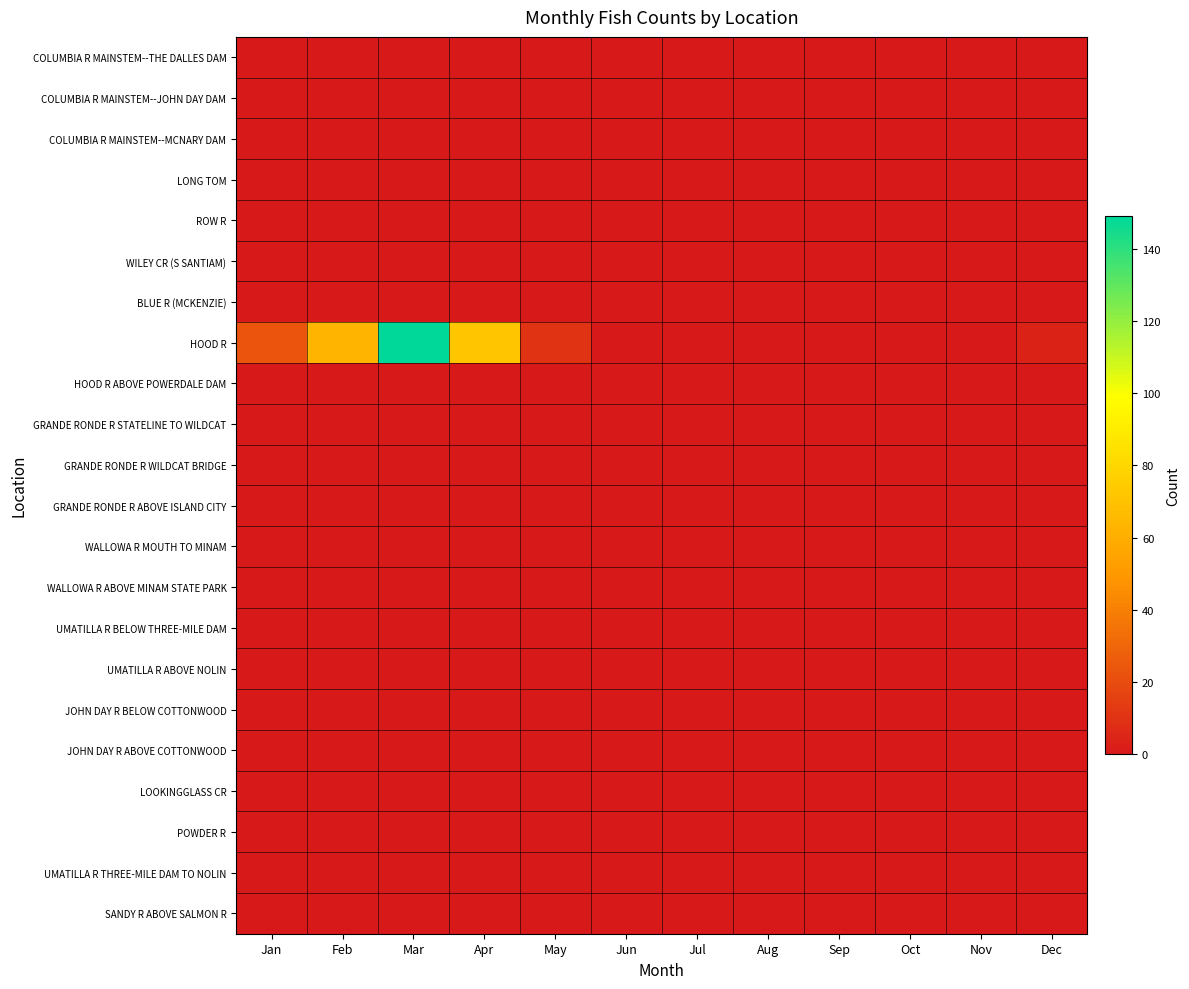

At how many categories does at least one series exceed 11?

4